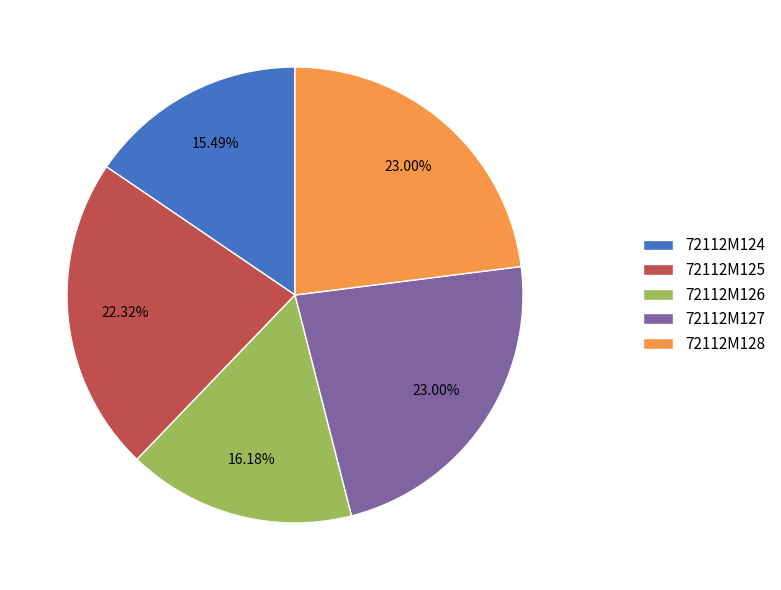

Between 72112M125 and 72112M128, which is larger?

72112M128